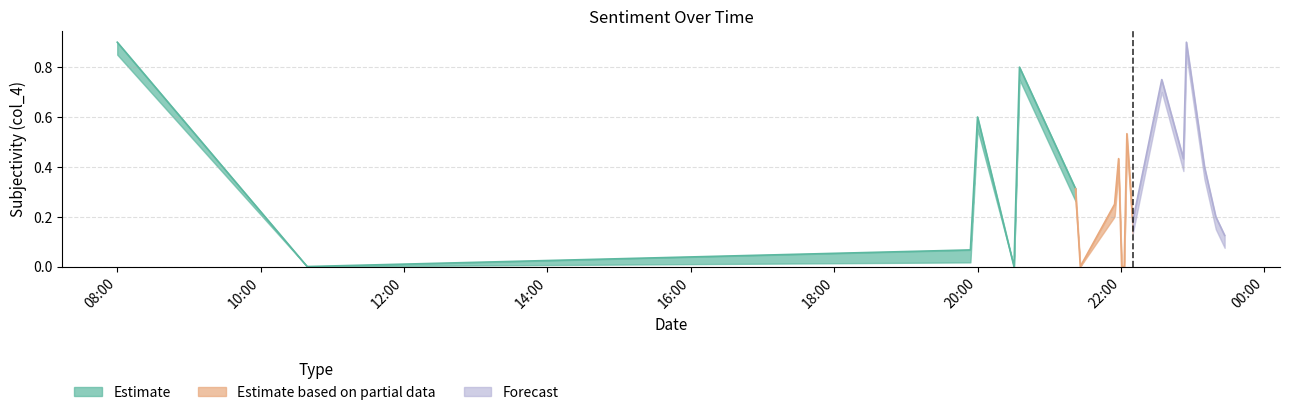

Which has a higher value, 2020-06-09 23:09:55 or 2020-06-09 21:54:43?

2020-06-09 23:09:55